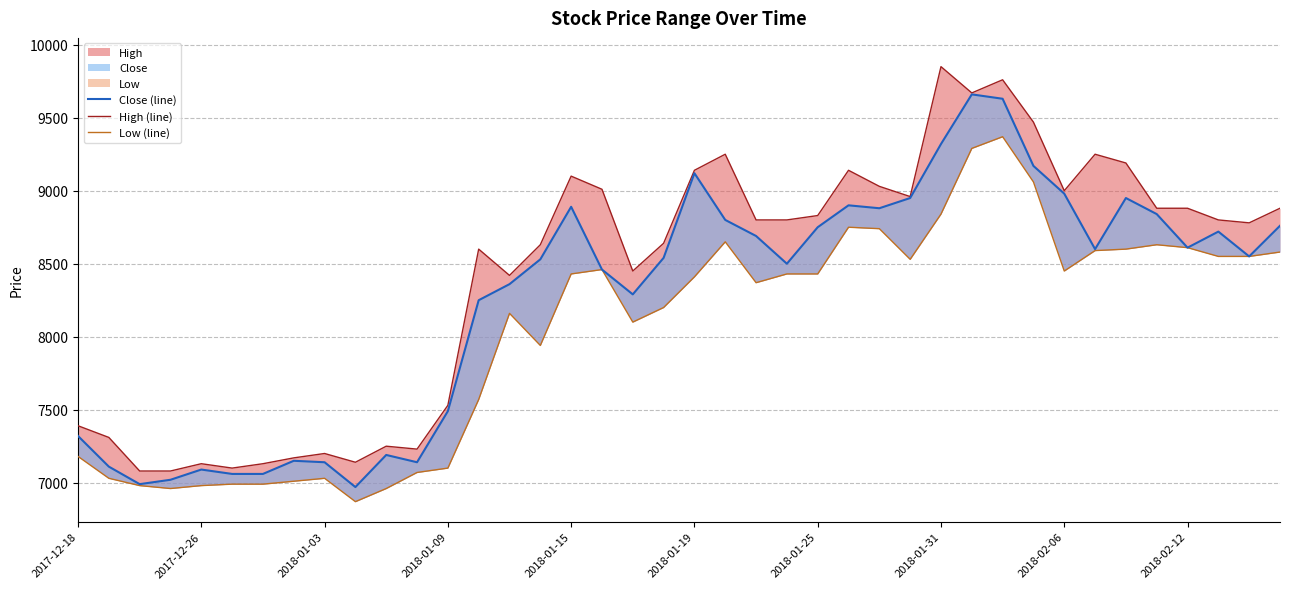

What is the lowest value of the High (line) series?

7080